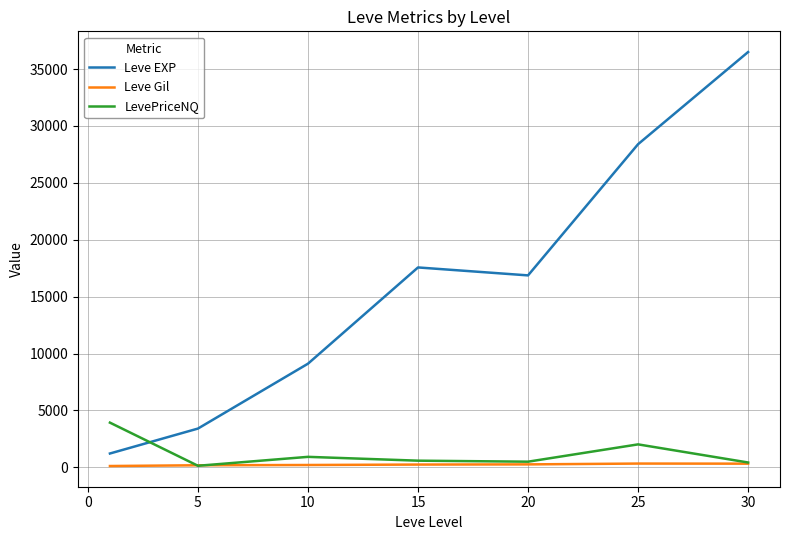

True or false: Leve EXP and Leve Gil cross at least once.

False